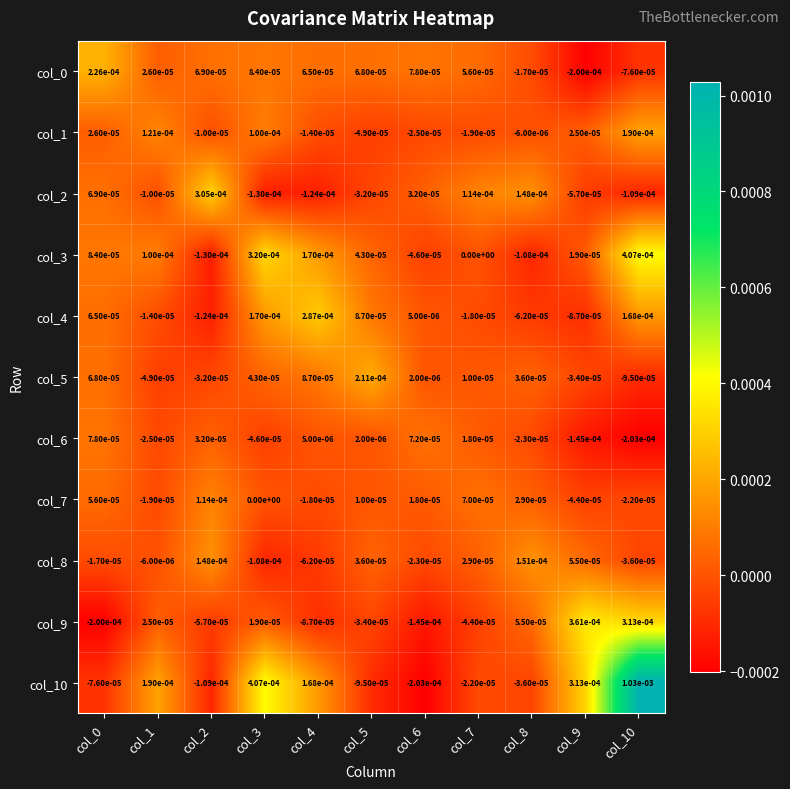

The value of col_8 at col_1 is -0.0. True or false?

True